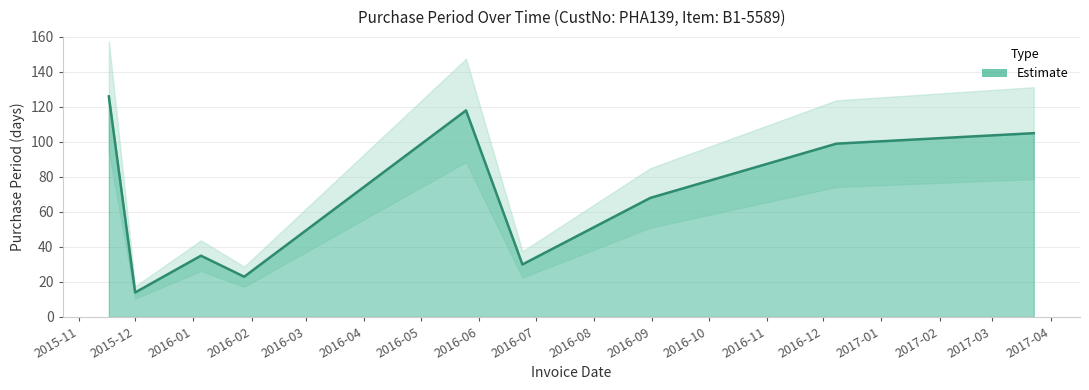

How many values exceed 68?

4